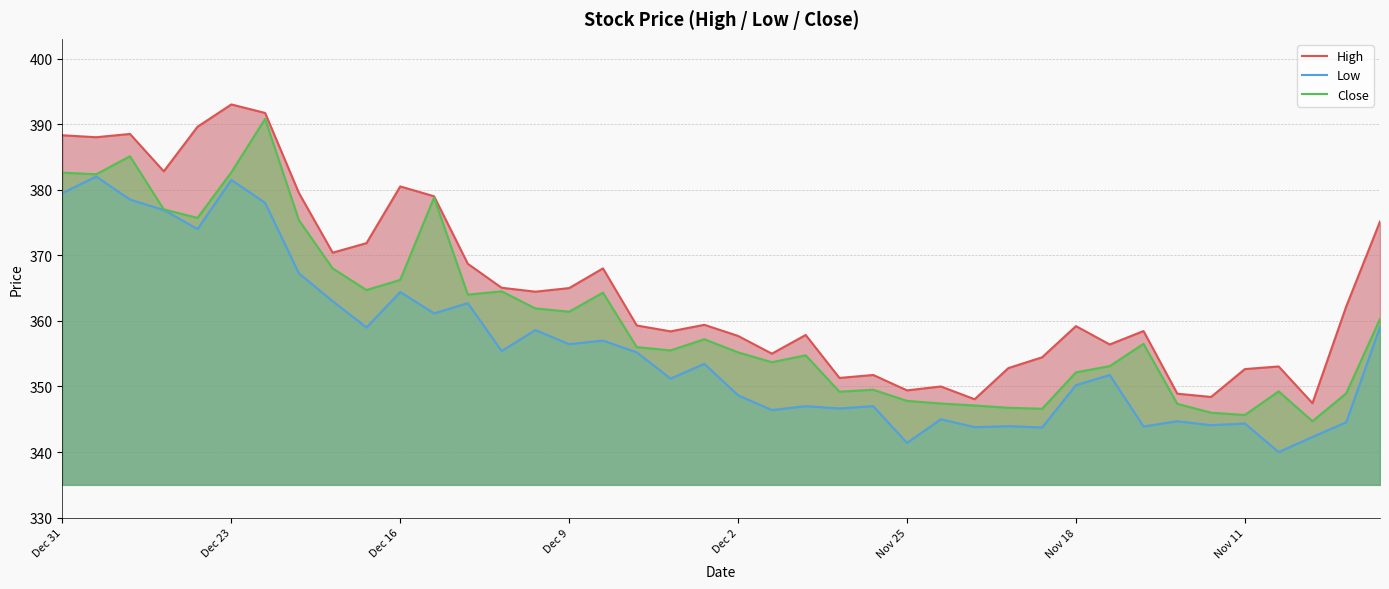

Which series changed the most between 23 and 27?

High